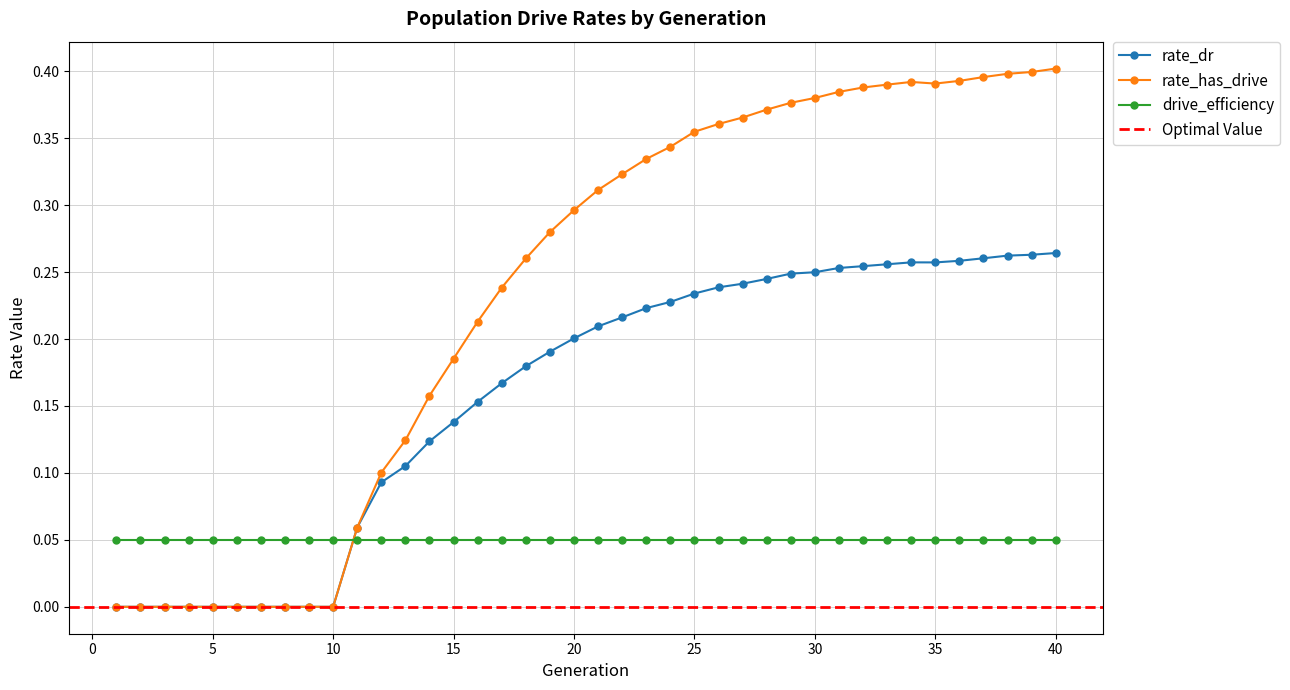

True or false: rate_has_drive and rate_dr cross at least once.

False